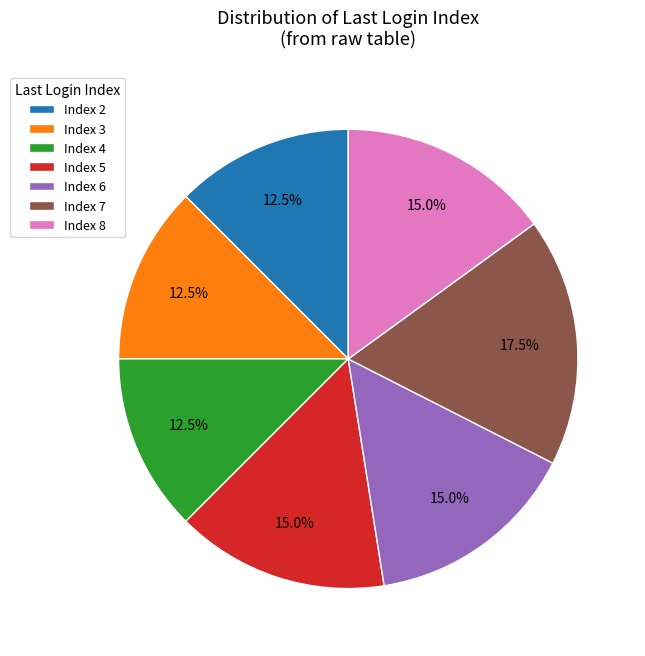

Approximately how many times larger is the value at Index 4 compared to Index 3?

1.0